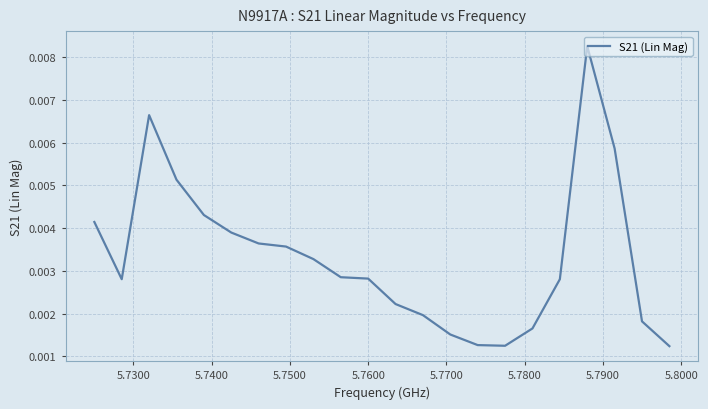

Does the chart have visible grid lines?

Yes